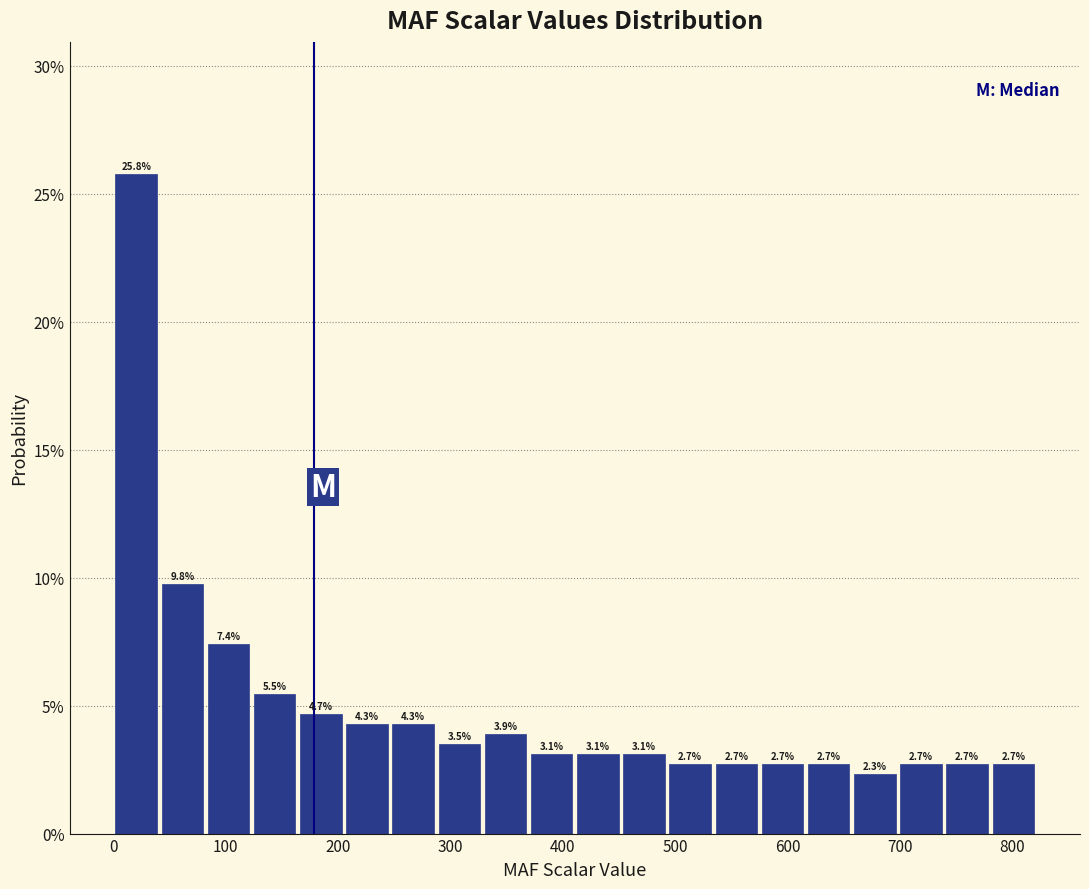

Reading left to right, transcribe this chart: for each bar, give the range it covers on the x-axis and its height. The bar edges are not printed on the chart, so give them approximately, as read against the axis.

0 to 40: 25.8
40 to 80: 9.8
80 to 120: 7.4
120 to 160: 5.5
160 to 210: 4.7
210 to 250: 4.3
250 to 290: 4.3
290 to 330: 3.5
330 to 370: 3.9
370 to 410: 3.1
410 to 450: 3.1
450 to 490: 3.1
490 to 530: 2.7
530 to 570: 2.7
570 to 620: 2.7
620 to 660: 2.7
660 to 700: 2.3
700 to 740: 2.7
740 to 780: 2.7
780 to 820: 2.7